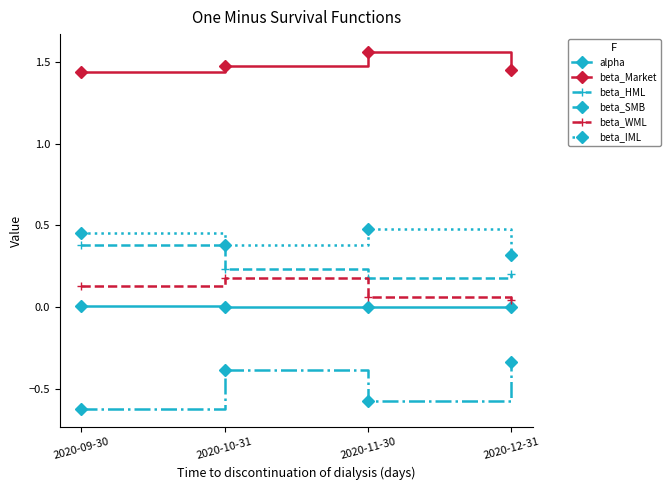

How many lines are shown in the chart?

6